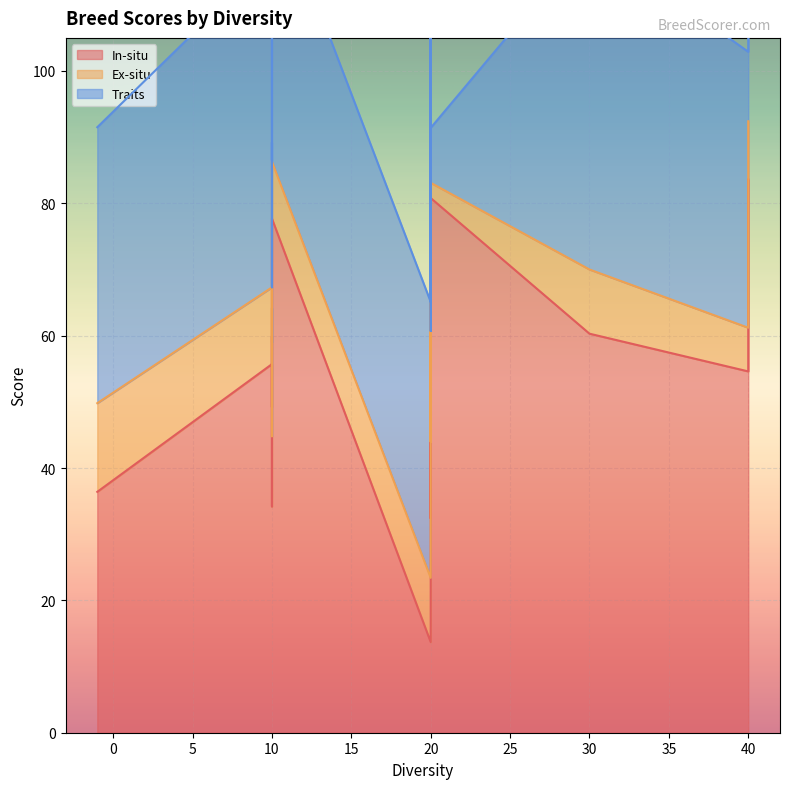

Reading left to right, list all the values displayed in this chart.

In-situ: B.Galloway=36.4	B.White=55.7	D.Shorthorn=49.2	N.d.Shorthorn=59.9	Devon=34.2	Dexter=13.7	Galloway=60.5	Gloucester=80.8	Guernsey=52.7	Highland=37.5	I.Moiled=66.5	L.Red=43.5	Longhorn=36.7	Luing=32.4	Red.P=60.3	Shetland=54.6	Vaynol=83.6	W.Park=61.0	W.Shorthorn=77.7
Ex-situ: B.Galloway=13.4	B.White=11.6	D.Shorthorn=9.8	N.d.Shorthorn=4.3	Devon=10.6	Dexter=9.7	Galloway=13.6	Gloucester=2.3	Guernsey=13.7	Highland=13.4	I.Moiled=7.4	L.Red=8.9	Longhorn=7.3	Luing=15.0	Red.P=9.7	Shetland=6.6	Vaynol=8.8	W.Park=7.9	W.Shorthorn=8.6
Traits: B.Galloway=41.7	B.White=50.0	D.Shorthorn=8.3	N.d.Shorthorn=25.0	Devon=41.7	Dexter=41.7	Galloway=33.3	Gloucester=8.3	Guernsey=16.7	Highland=50.0	I.Moiled=33.3	L.Red=16.7	Longhorn=16.7	Luing=41.7	Red.P=50.0	Shetland=41.7	Vaynol=25.0	W.Park=25.0	W.Shorthorn=41.7